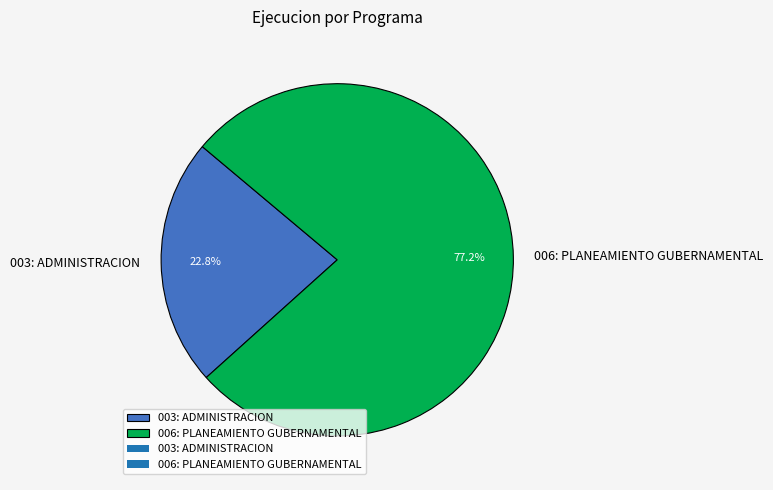

Rank the categories by value from lowest to highest.

003: ADMINISTRACION, 006: PLANEAMIENTO GUBERNAMENTAL